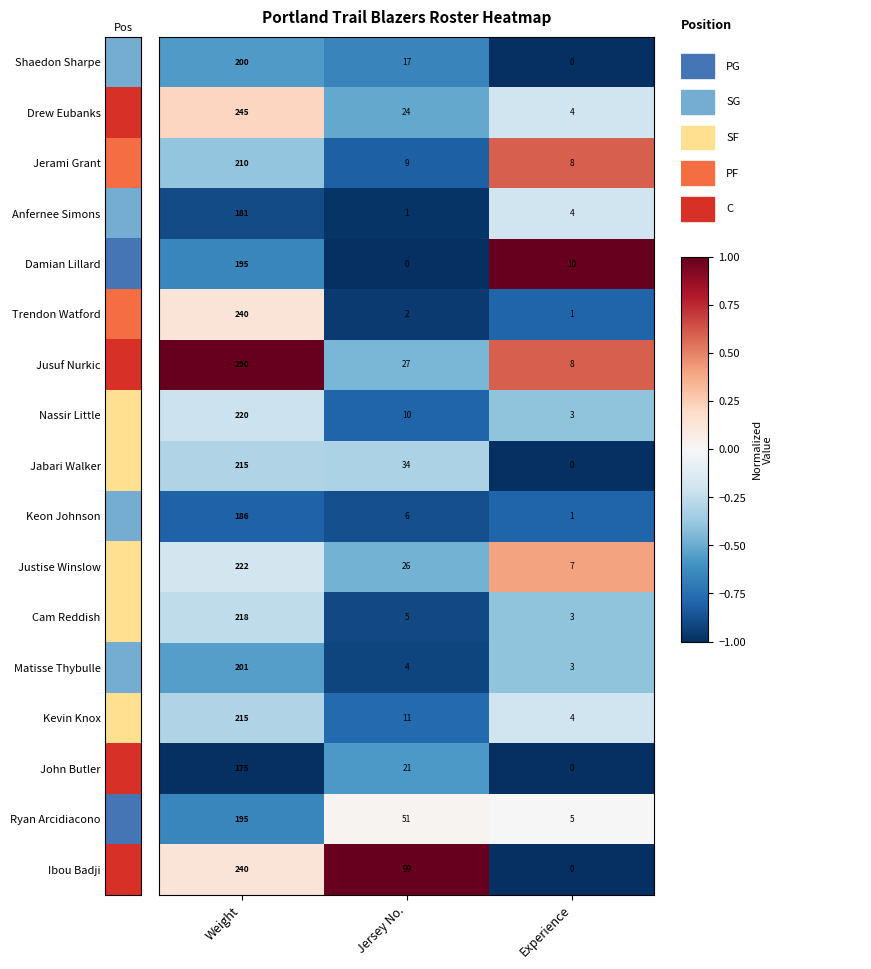

At which category is the sum across all series the highest?

Experience